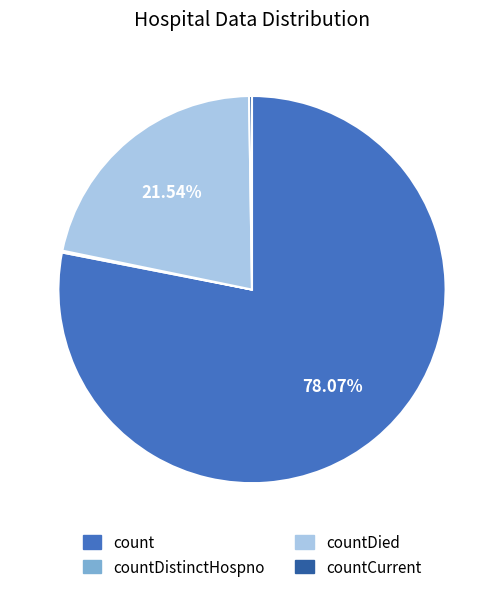

Which category accounts for the majority?

count